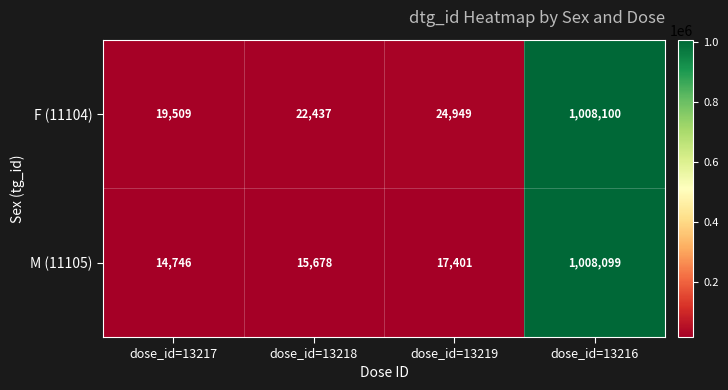

What is the difference between the F (11104) values at dose_id=13216 and dose_id=13217?

988591